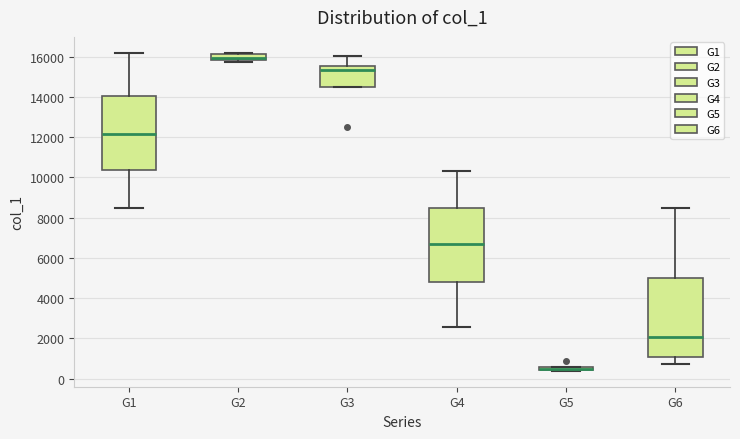

Where is the lower edge of the box for G2 on the y-axis? The values are not printed on the chart, so give them approximately, as read against the axis.

15800